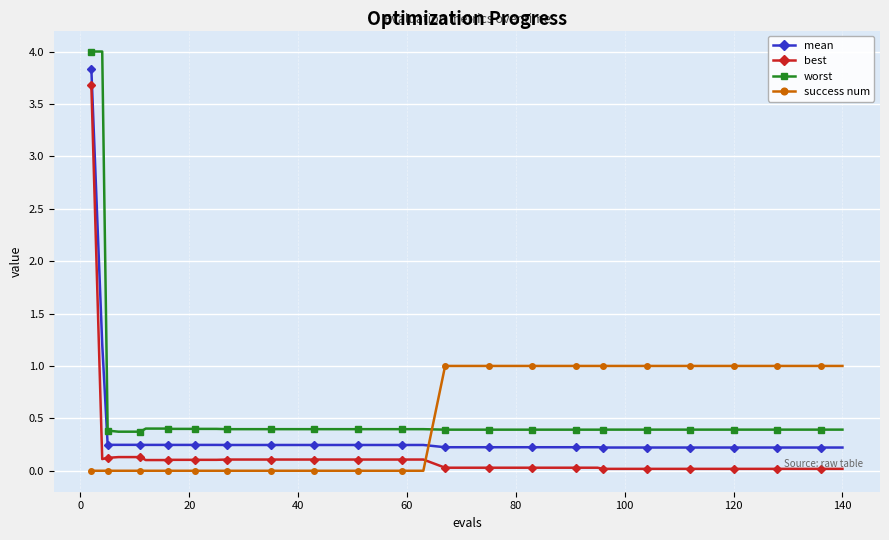

Which series has the largest total across all categories?

worst